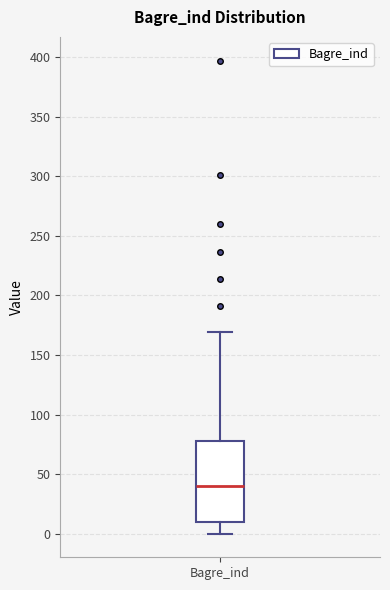

Transcribe this box plot: give where the median line is, the range the box spans, and where the two whiskers end, as read against the y-axis. The values are not printed on the chart, so give them approximately, as read against the axis.

median 40, box 10 to 80, whiskers 0 to 170